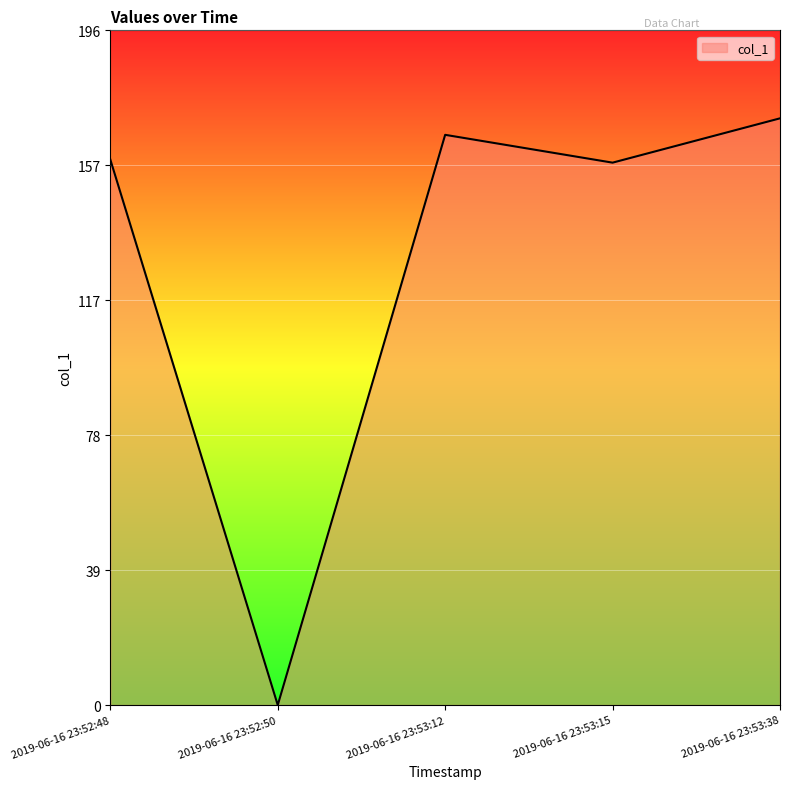

Read the value at 2019-06-16 23:52:48.

158.8